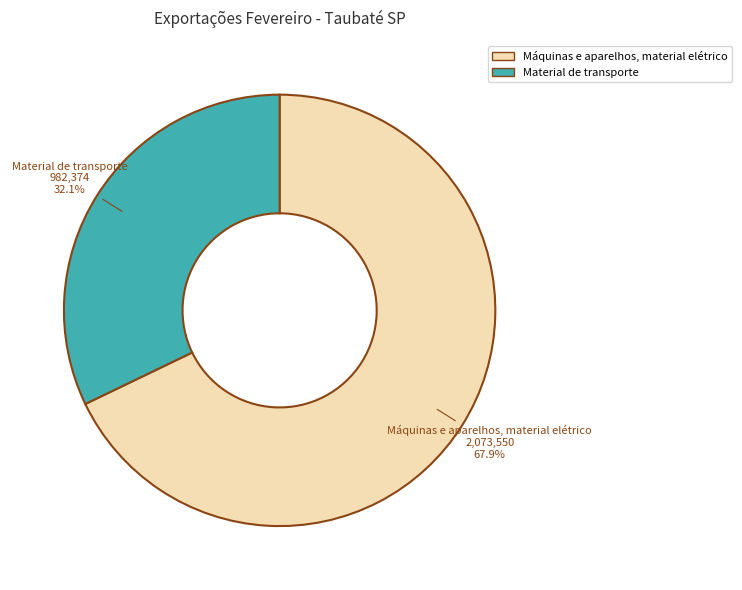

Do Máquinas e aparelhos, material elétrico and Material de transporte together represent more than half of the pie?

Yes